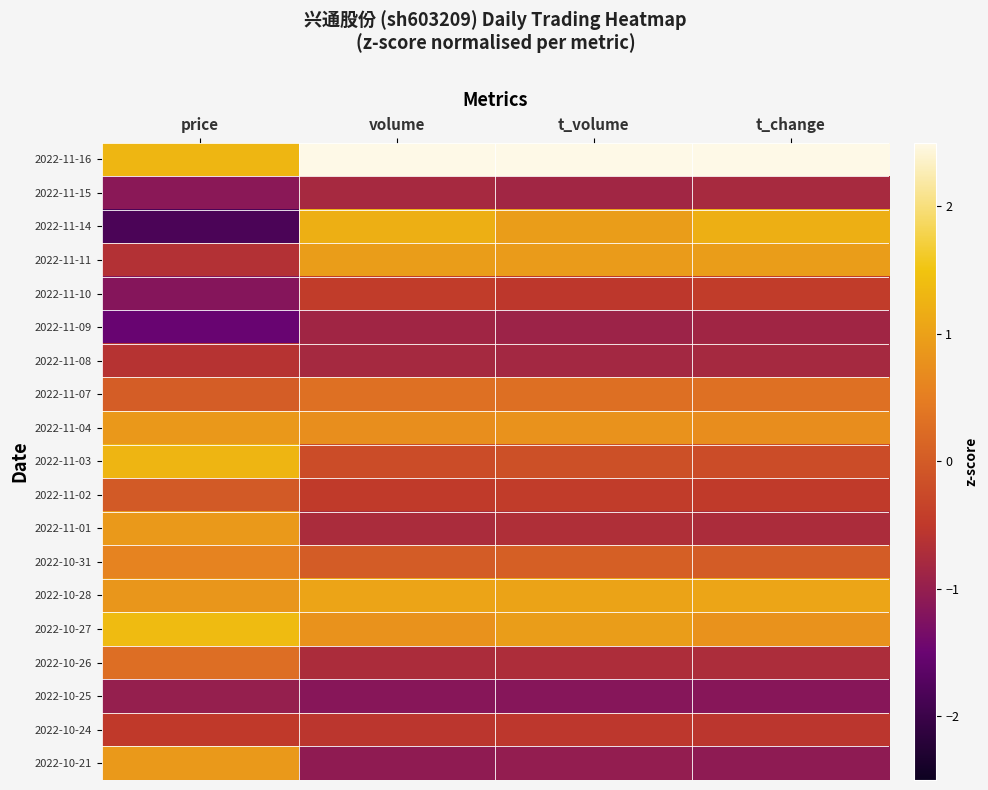

Reading right to left, what are all the values shown in this chart?

2022-11-16: t_change=2.8	t_volume=2.9	volume=2.8	price=1.3
2022-11-15: t_change=-0.8	t_volume=-0.9	volume=-0.8	price=-1.1
2022-11-14: t_change=1.2	t_volume=0.9	volume=1.2	price=-1.8
2022-11-11: t_change=1.0	t_volume=0.9	volume=0.9	price=-0.6
2022-11-10: t_change=-0.5	t_volume=-0.5	volume=-0.5	price=-1.2
2022-11-09: t_change=-0.9	t_volume=-0.9	volume=-0.9	price=-1.5
2022-11-08: t_change=-0.8	t_volume=-0.8	volume=-0.8	price=-0.6
2022-11-07: t_change=0.3	t_volume=0.3	volume=0.3	price=0.0
2022-11-04: t_change=0.7	t_volume=0.8	volume=0.7	price=0.9
2022-11-03: t_change=-0.2	t_volume=-0.2	volume=-0.2	price=1.3
2022-11-02: t_change=-0.5	t_volume=-0.5	volume=-0.5	price=-0.0
2022-11-01: t_change=-0.7	t_volume=-0.7	volume=-0.7	price=0.9
2022-10-31: t_change=0.0	t_volume=0.1	volume=0.0	price=0.6
2022-10-28: t_change=1.1	t_volume=1.0	volume=1.1	price=0.9
2022-10-27: t_change=0.8	t_volume=1.0	volume=0.8	price=1.4
2022-10-26: t_change=-0.7	t_volume=-0.7	volume=-0.7	price=0.3
2022-10-25: t_change=-1.2	t_volume=-1.2	volume=-1.2	price=-1.0
2022-10-24: t_change=-0.6	t_volume=-0.5	volume=-0.6	price=-0.5
2022-10-21: t_change=-1.1	t_volume=-1.0	volume=-1.1	price=0.9